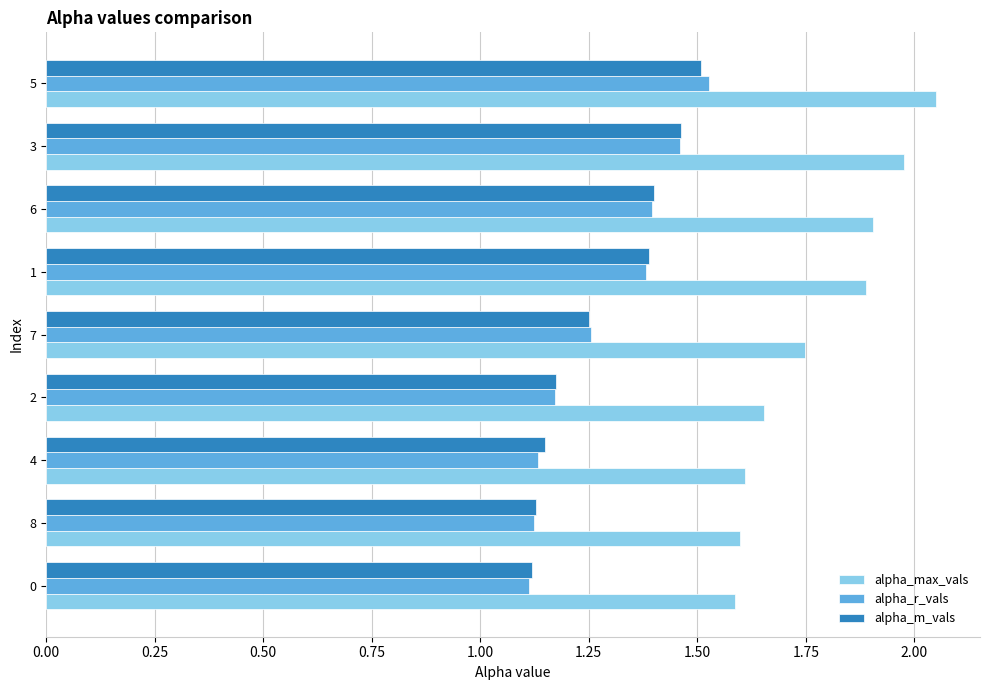

Which series has the largest range (max minus min)?

alpha_max_vals